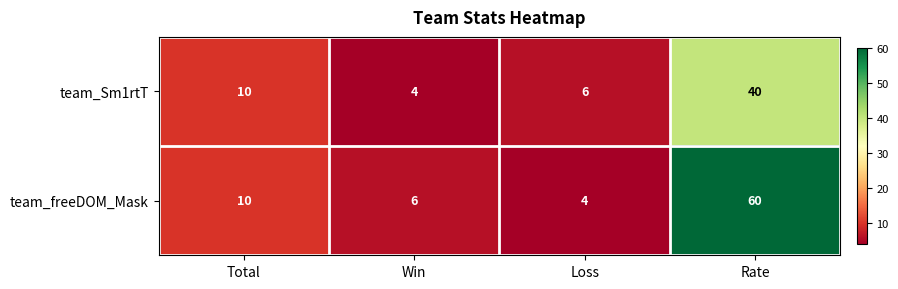

What is the approximate value of team_freeDOM_Mask at Loss?

4